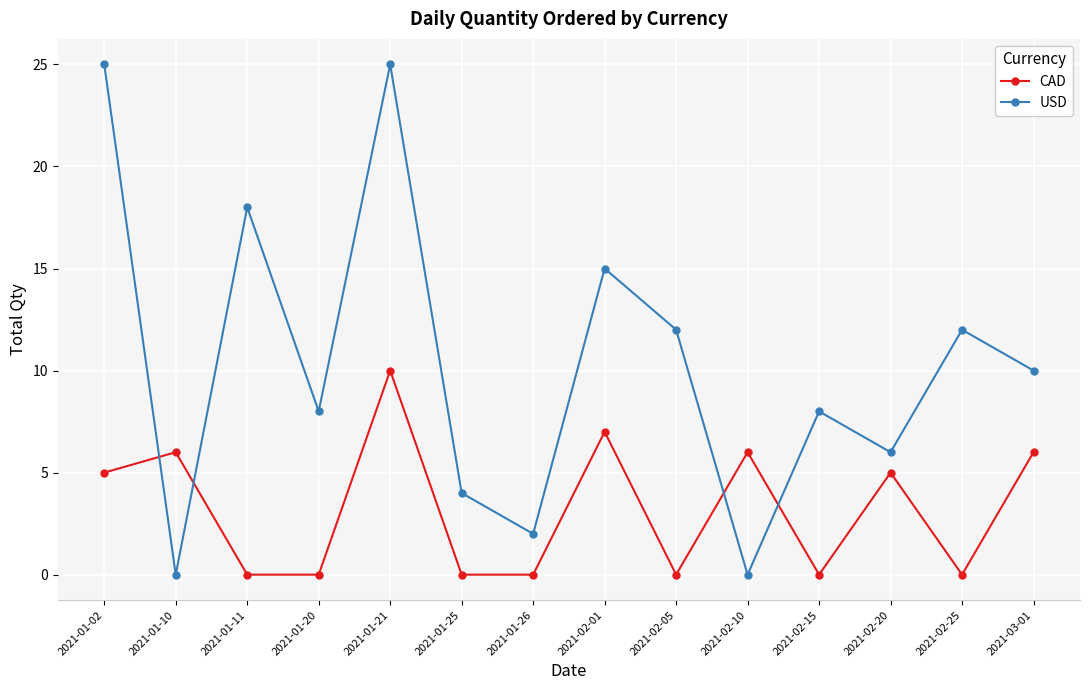

What is the average value of the CAD series?

3